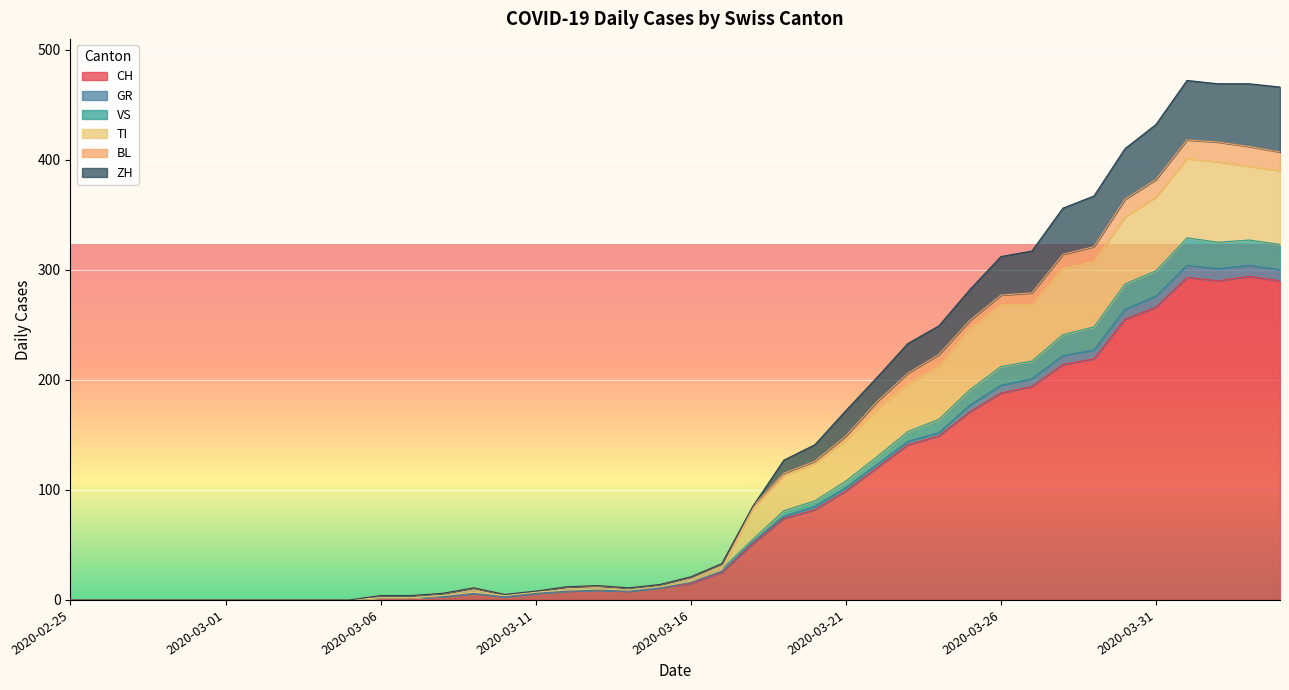

What is the label of the 18th point from the right?

2020-03-18